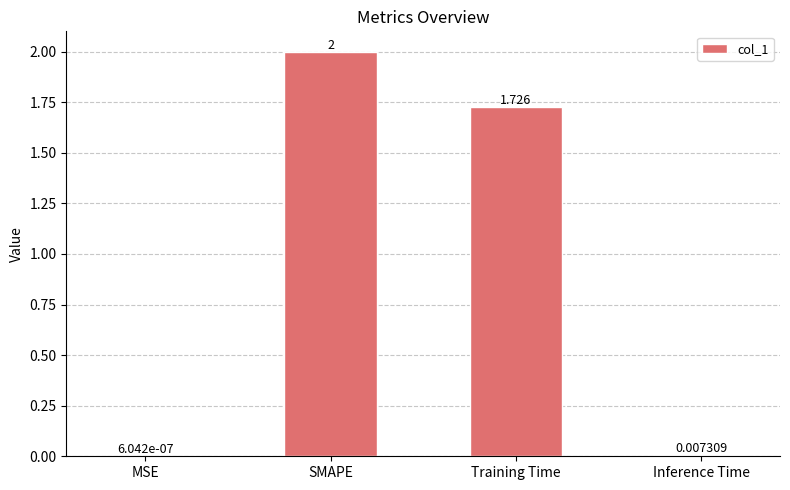

What is the average value?

0.9